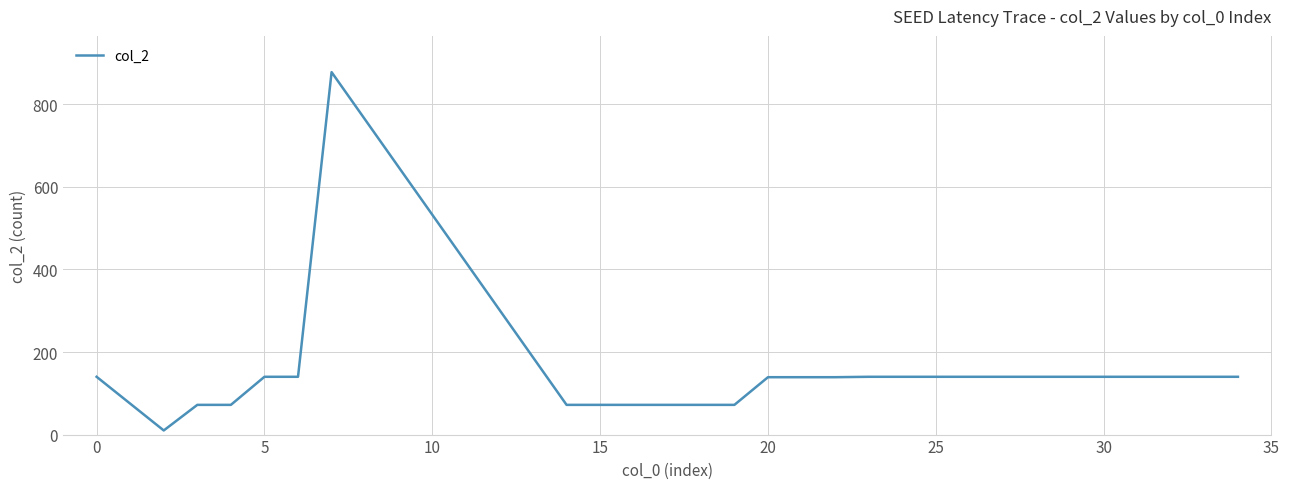

What is the maximum value shown in the chart?

878